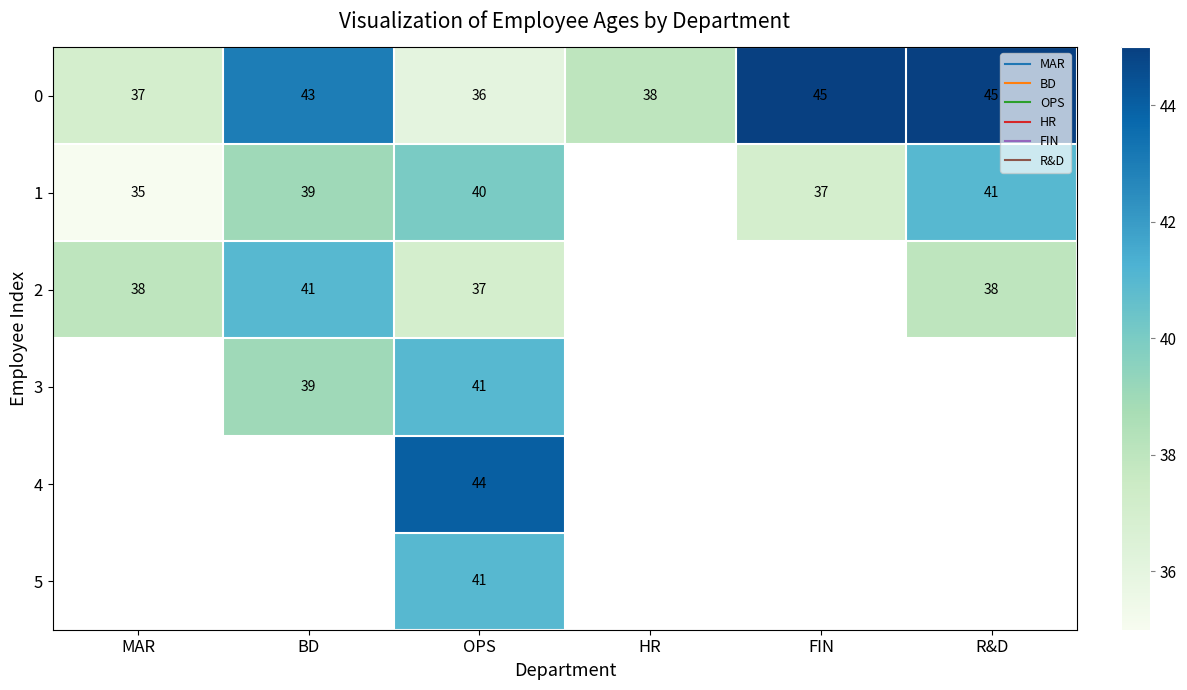

Which category has the lowest value in the 1 series?

MAR